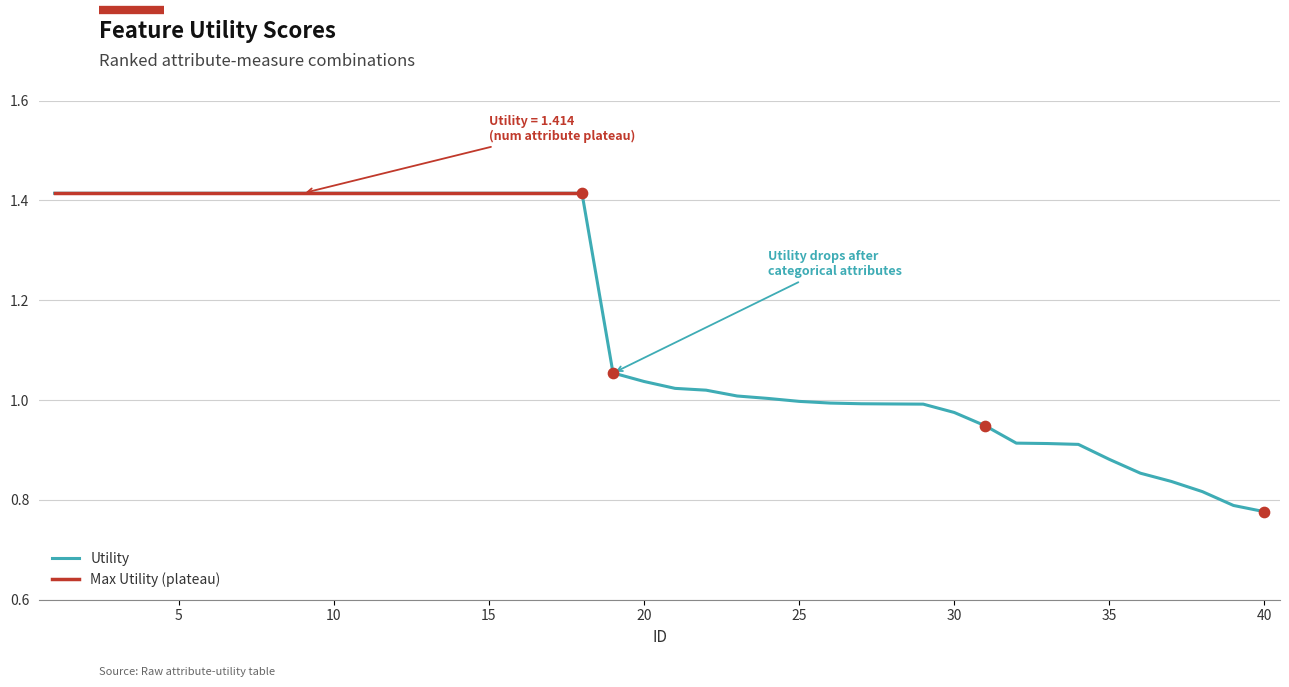

Between 25 and 29, which is larger?

25